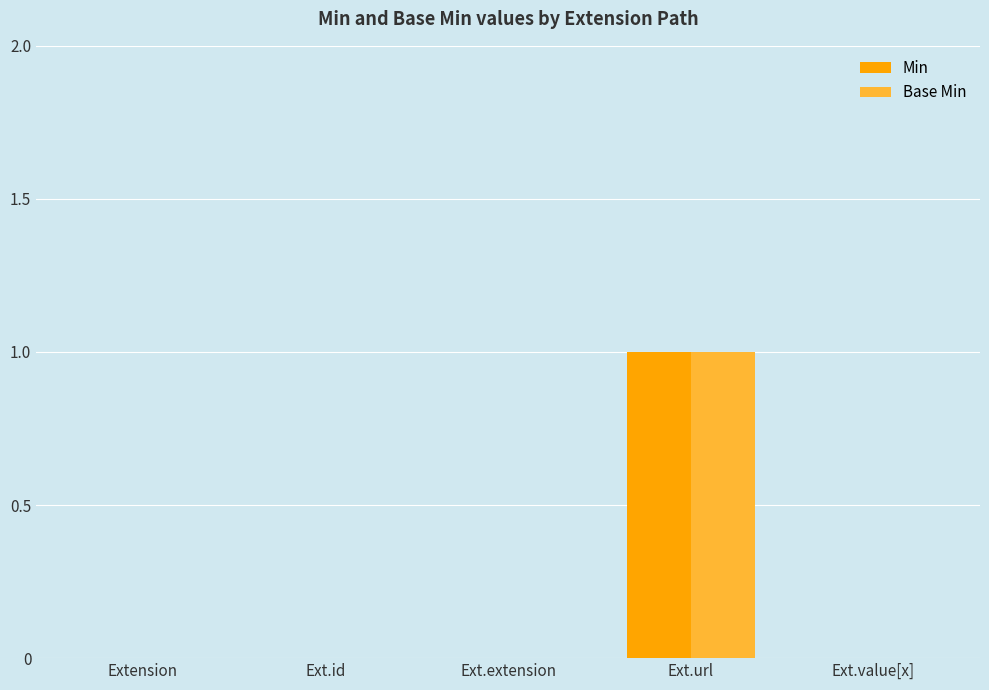

At which category is the sum across all series the highest?

Ext.url